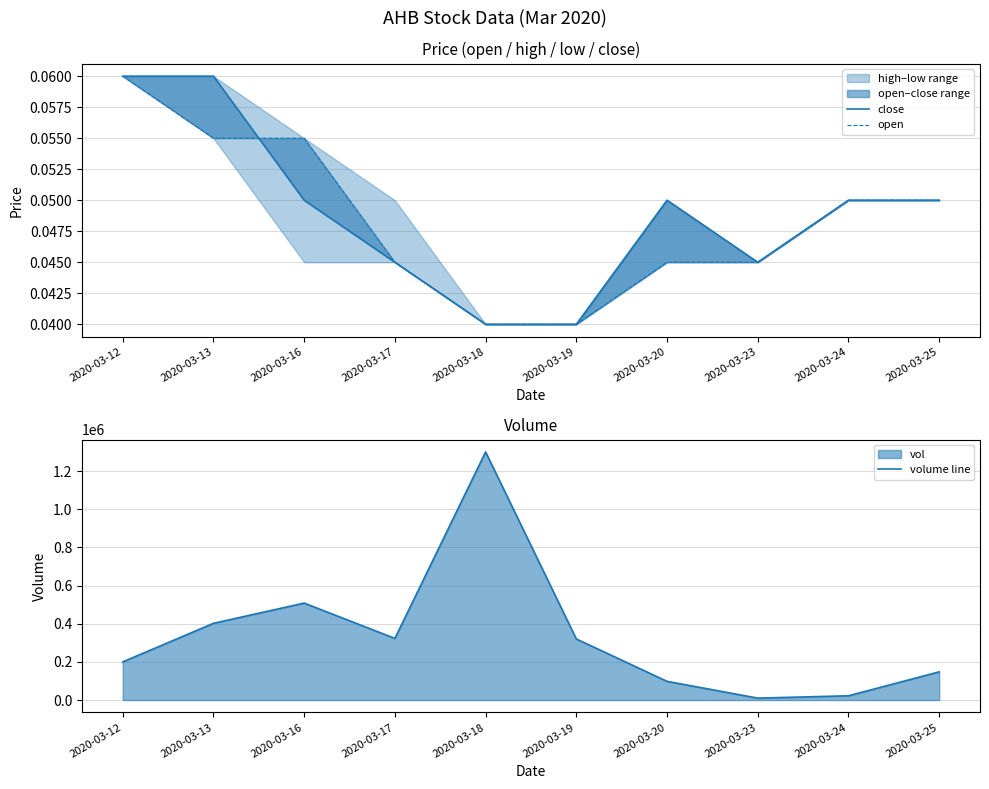

Where is volume line nearest to the value 655000?

2020-03-16